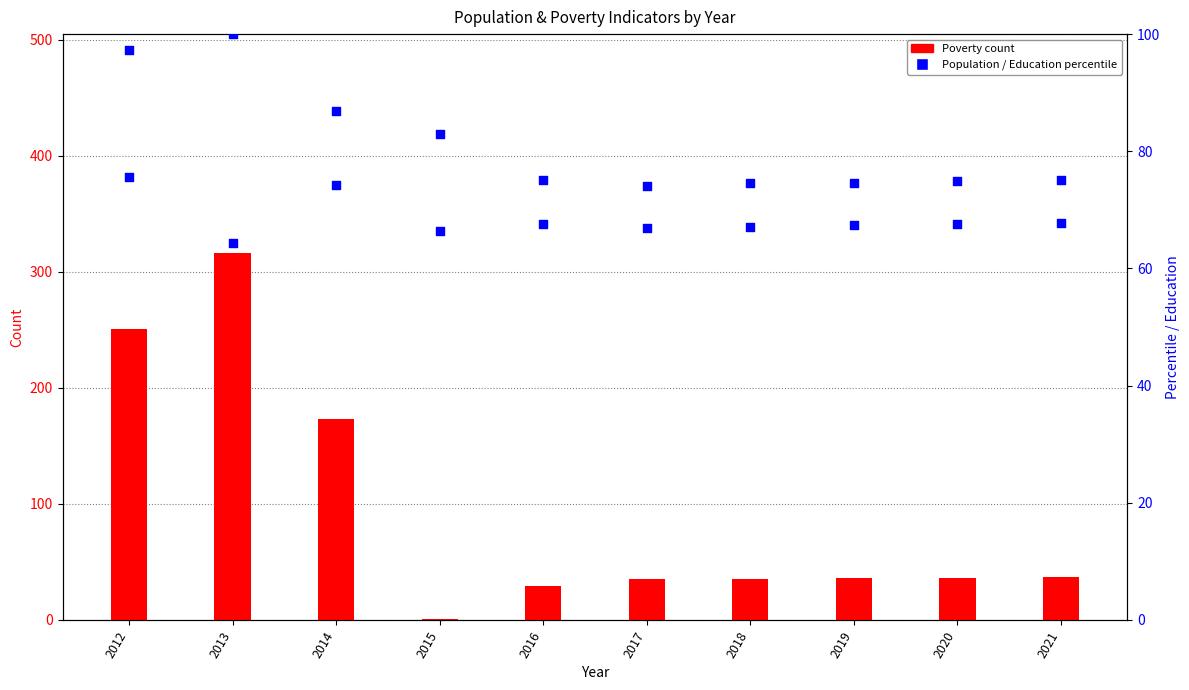

Which series reaches the maximum Y coordinate?

Population